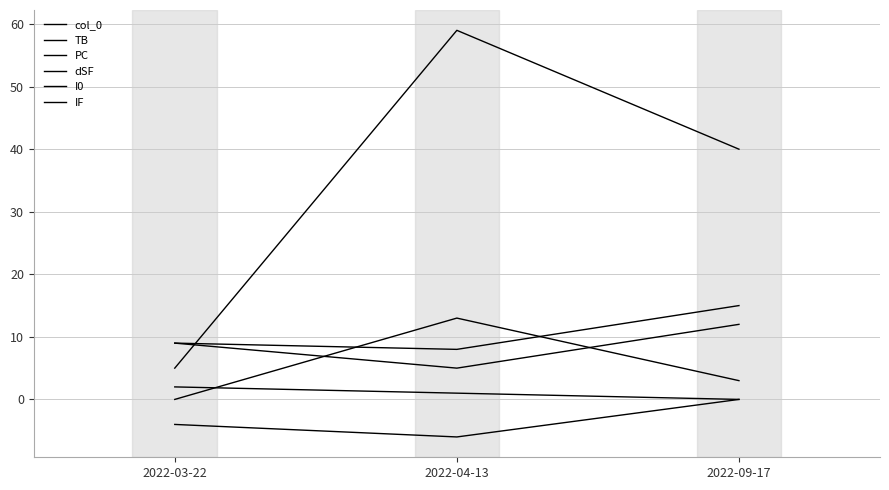

Is it true that TB equals 5 at 2022-04-13?

False